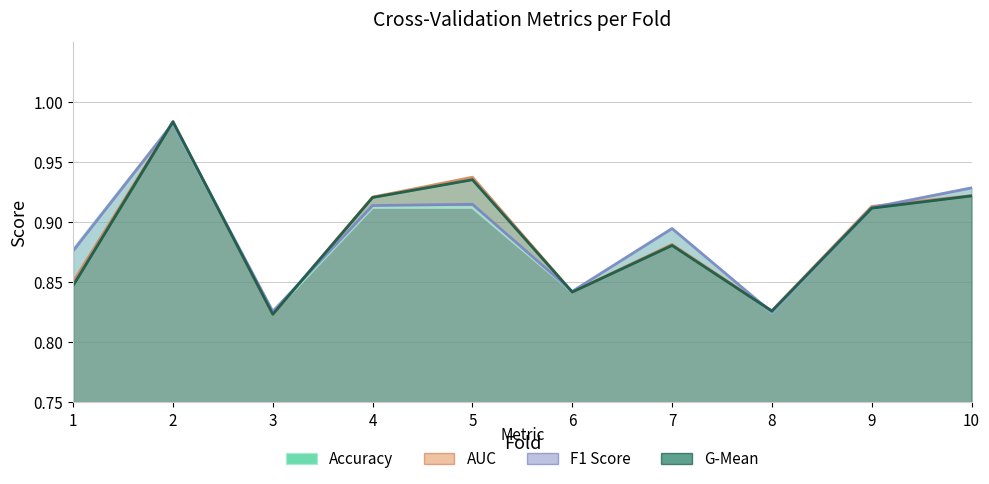

Which category has the lowest value in the AUC series?

3